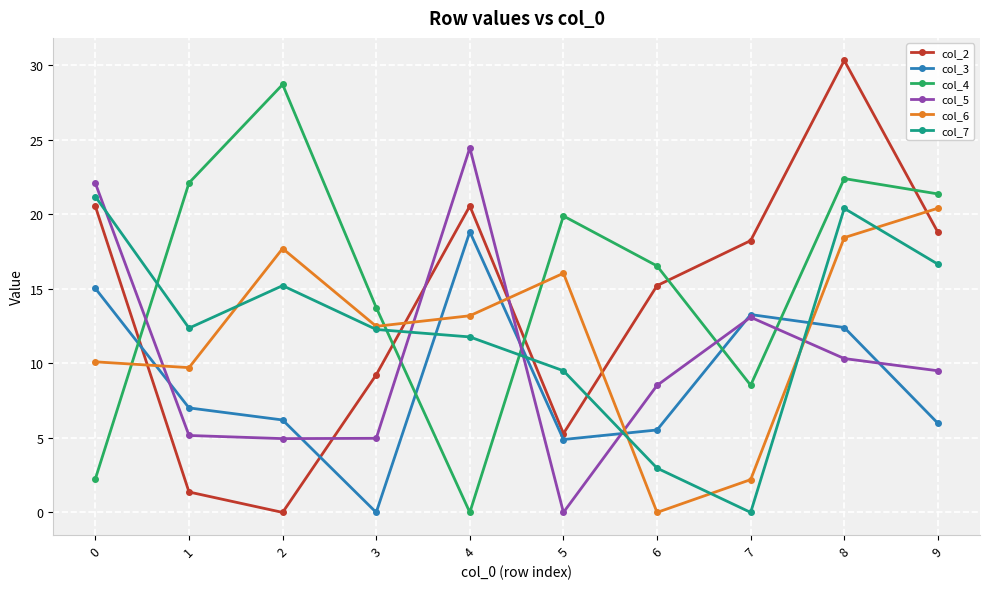

Is this an area chart (filled region under the line)?

No